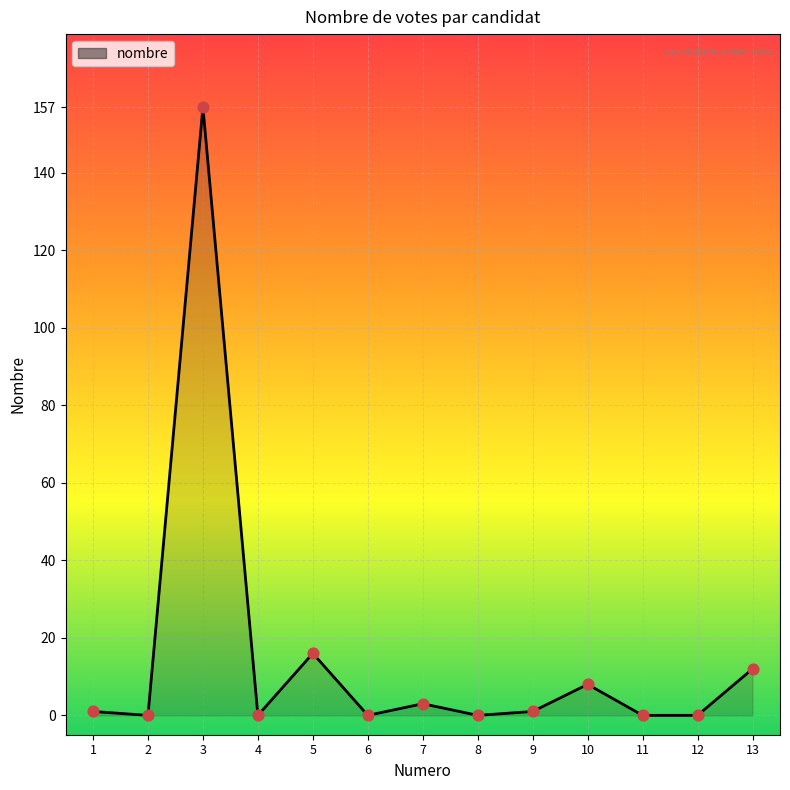

What is the change in value from 2 to 5?

+16